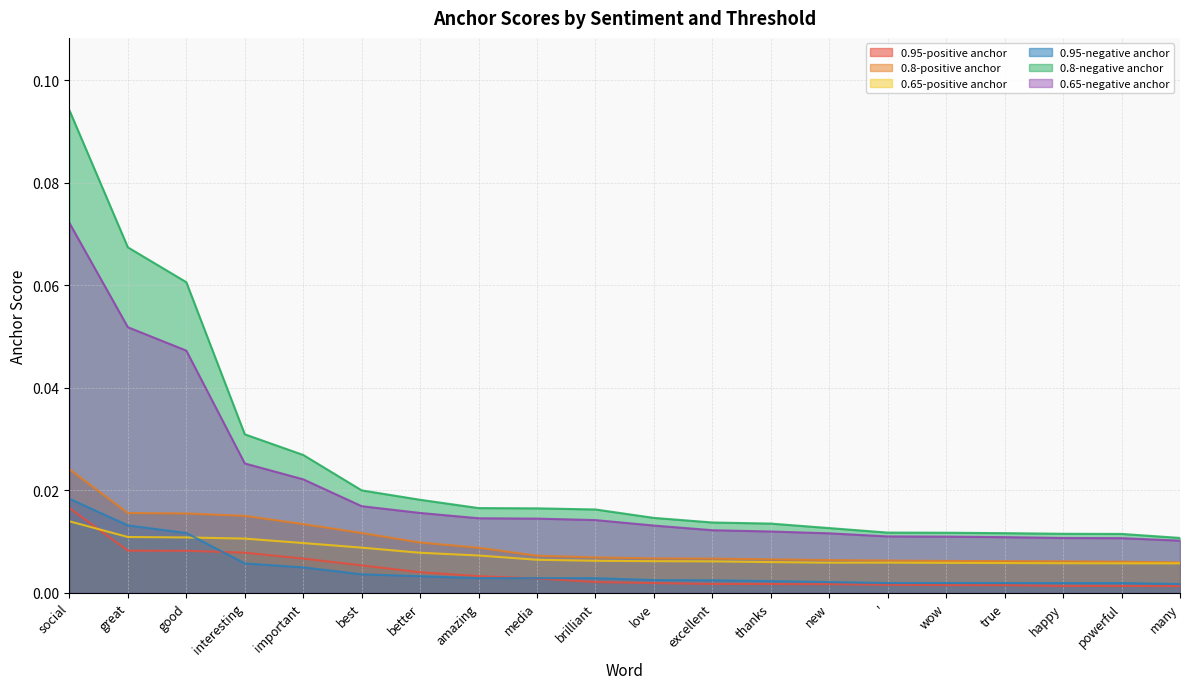

Reading left to right, list all the values displayed in this chart.

0.95-positive anchor: 0.0	0.0	0.0	0.0	0.0	0.0	0.0	0.0	0.0	0.0	0.0	0.0	0.0	0.0	0.0	0.0	0.0	0.0	0.0	0.0
0.8-positive anchor: 0.0	0.0	0.0	0.0	0.0	0.0	0.0	0.0	0.0	0.0	0.0	0.0	0.0	0.0	0.0	0.0	0.0	0.0	0.0	0.0
0.65-positive anchor: 0.0	0.0	0.0	0.0	0.0	0.0	0.0	0.0	0.0	0.0	0.0	0.0	0.0	0.0	0.0	0.0	0.0	0.0	0.0	0.0
0.95-negative anchor: 0.0	0.0	0.0	0.0	0.0	0.0	0.0	0.0	0.0	0.0	0.0	0.0	0.0	0.0	0.0	0.0	0.0	0.0	0.0	0.0
0.8-negative anchor: 0.1	0.1	0.1	0.0	0.0	0.0	0.0	0.0	0.0	0.0	0.0	0.0	0.0	0.0	0.0	0.0	0.0	0.0	0.0	0.0
0.65-negative anchor: 0.1	0.1	0.0	0.0	0.0	0.0	0.0	0.0	0.0	0.0	0.0	0.0	0.0	0.0	0.0	0.0	0.0	0.0	0.0	0.0